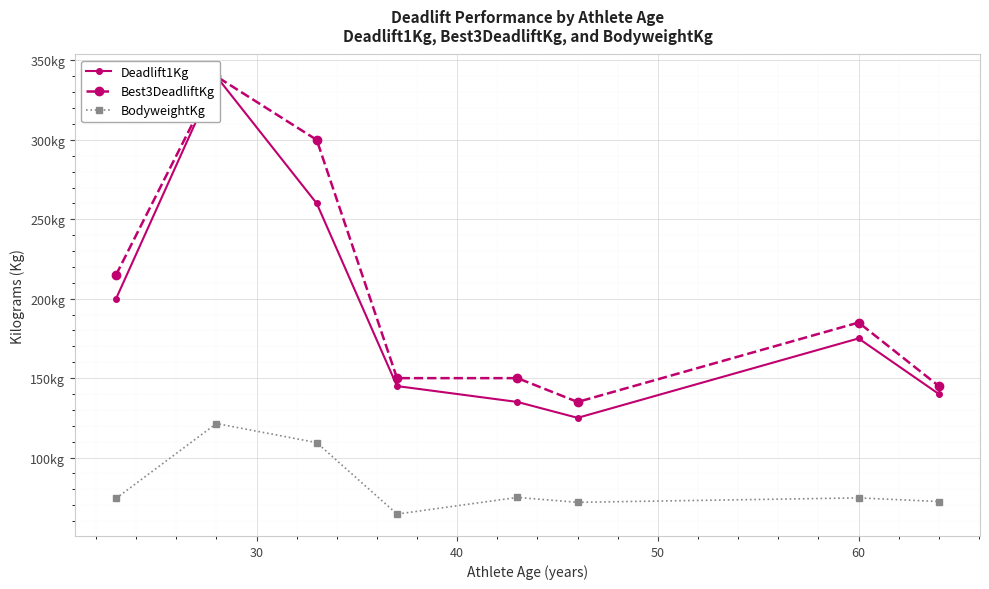

What is the difference between the maximum and minimum values in the Best3DeadliftKg series?

205.0